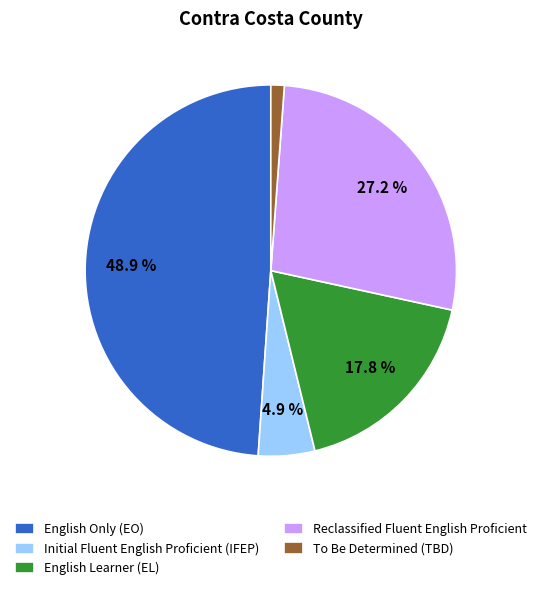

What is the ratio of the value at English Learner (EL) to the value at Initial Fluent English Proficient (IFEP)?

3.6